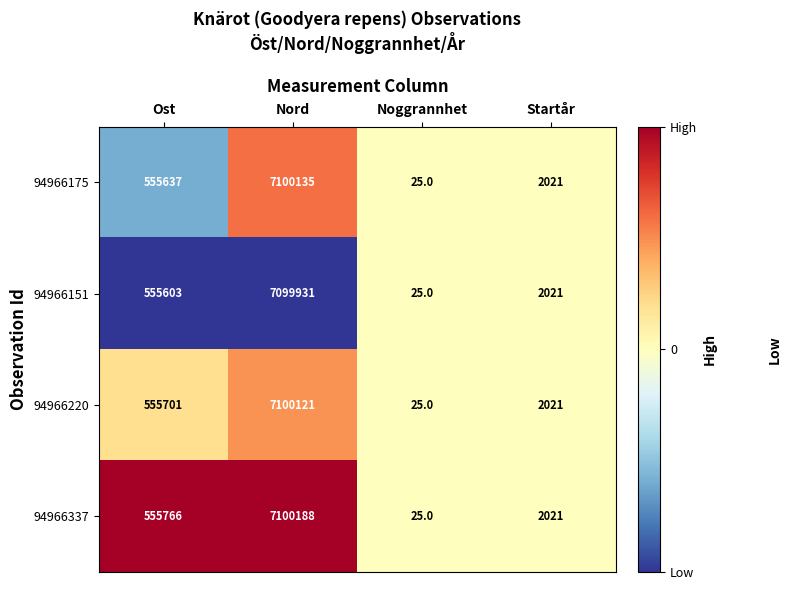

What is the greatest value displayed?

7100188